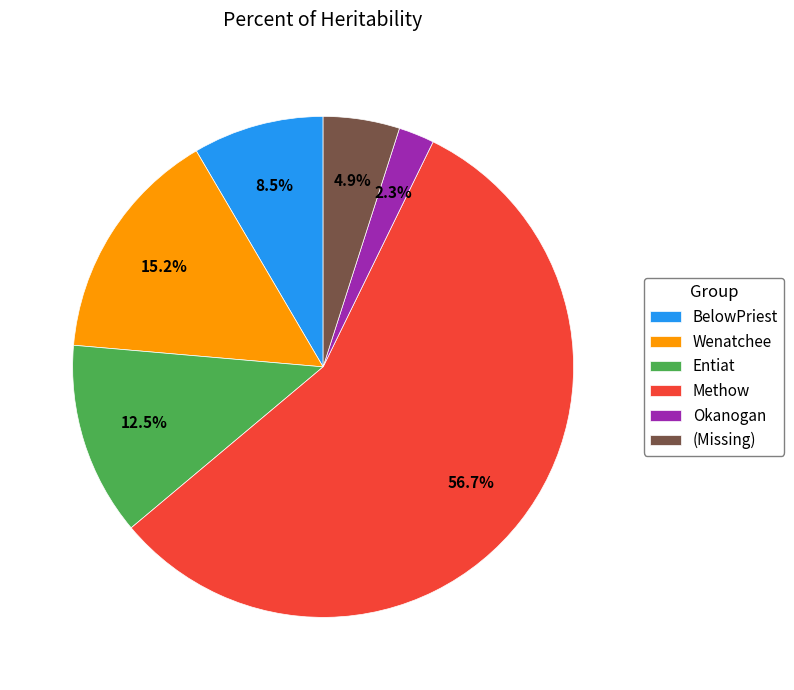

Between BelowPriest and Okanogan, which is larger?

BelowPriest